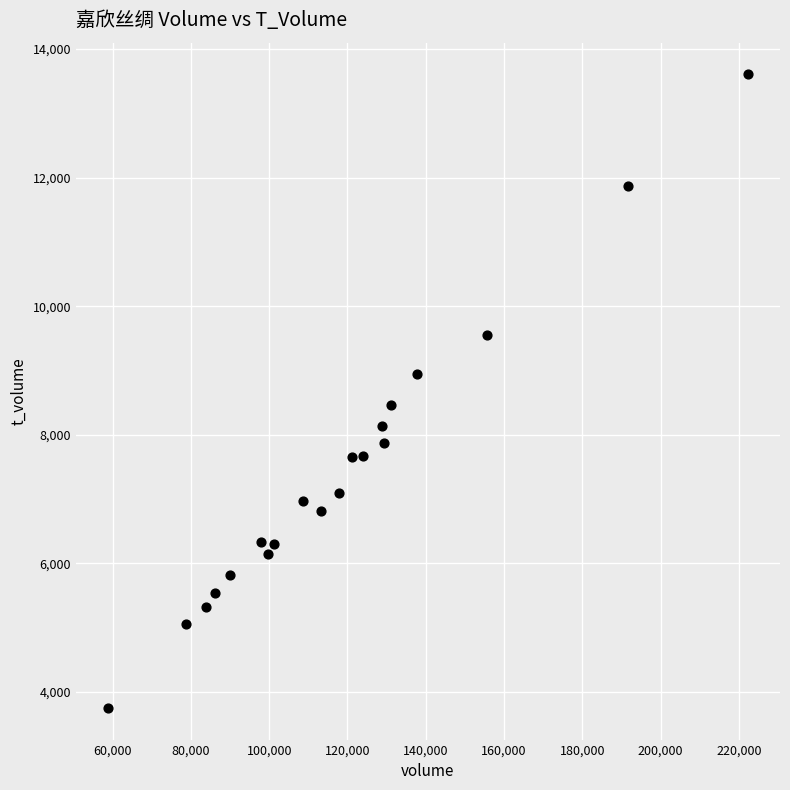

What is the range of X values (max minus min)?

163546